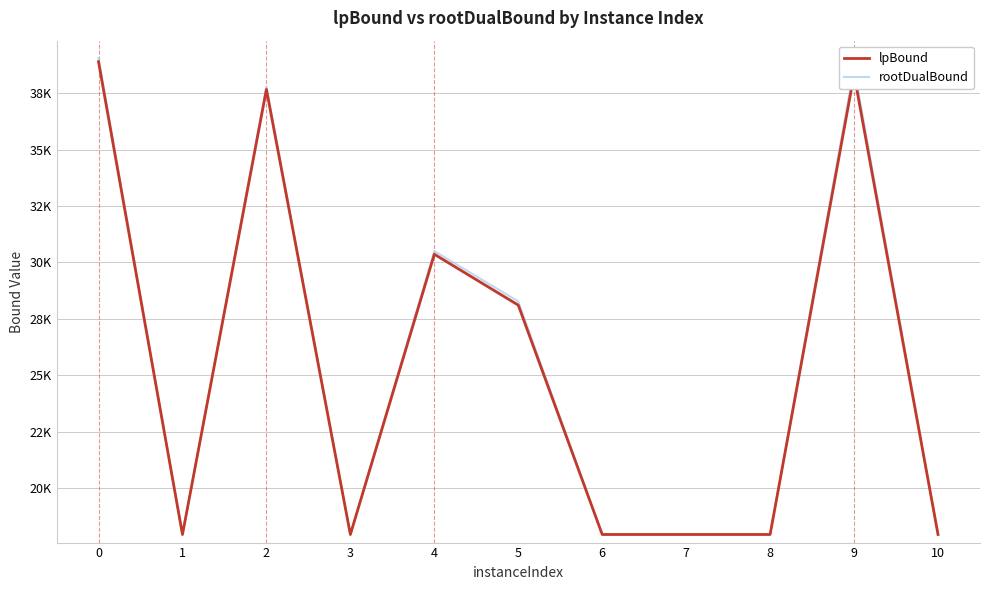

Which has a higher value, 10 or 1?

1